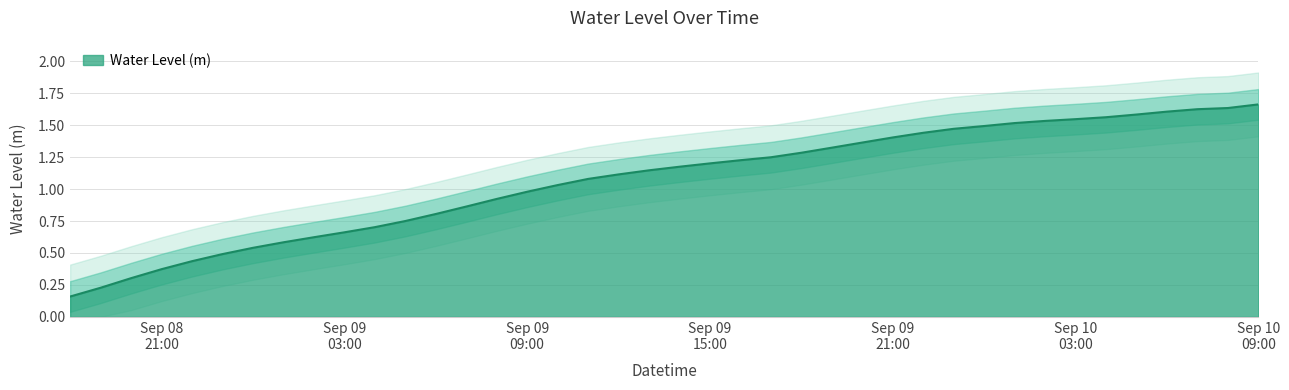

What is the label of the 21st point from the right?

2024-09-09 13:00:00